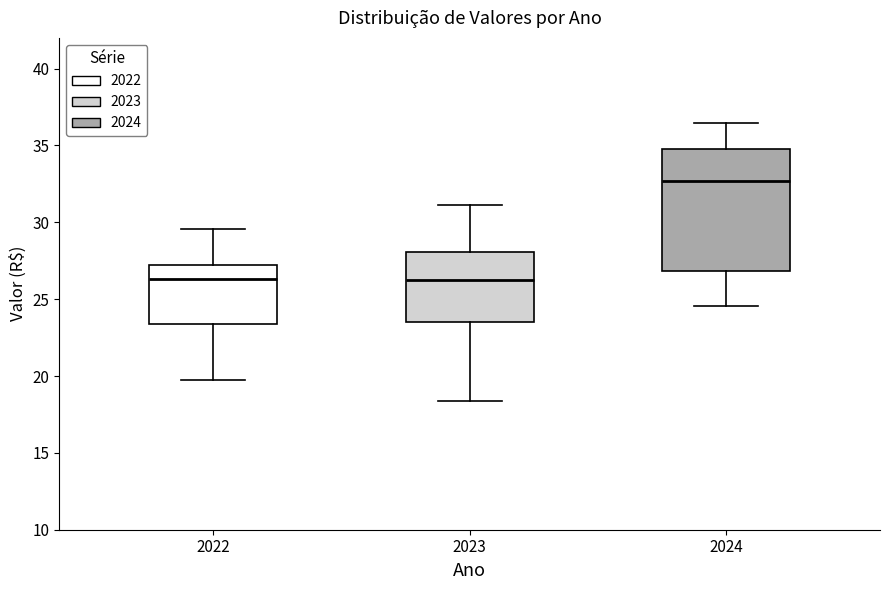

Which box is the tallest, from its lower edge to its upper edge?

2024